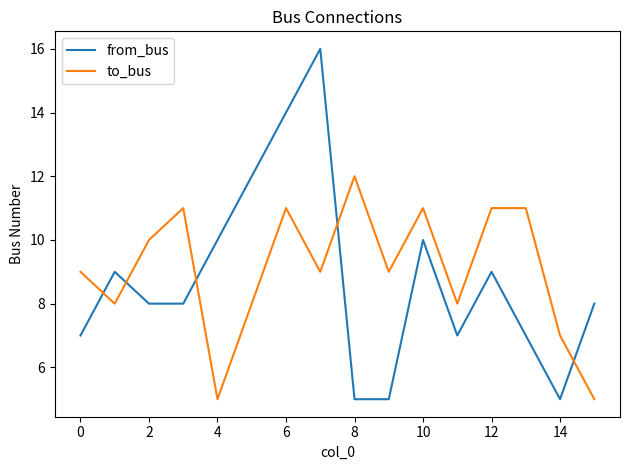

What is the difference between the maximum and minimum values in the to_bus series?

7